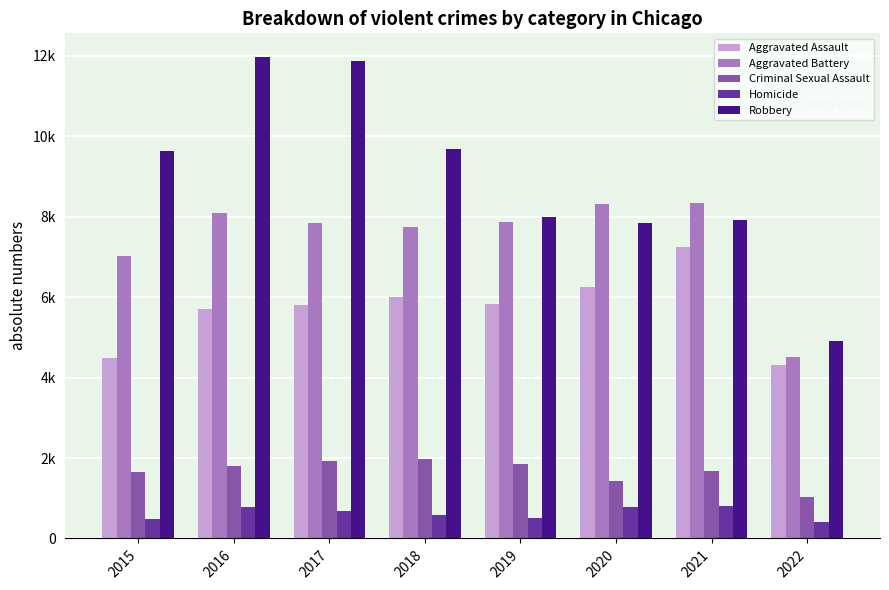

What are all the series names shown in the legend?

Aggravated Assault, Aggravated Battery, Criminal Sexual Assault, Homicide, Robbery